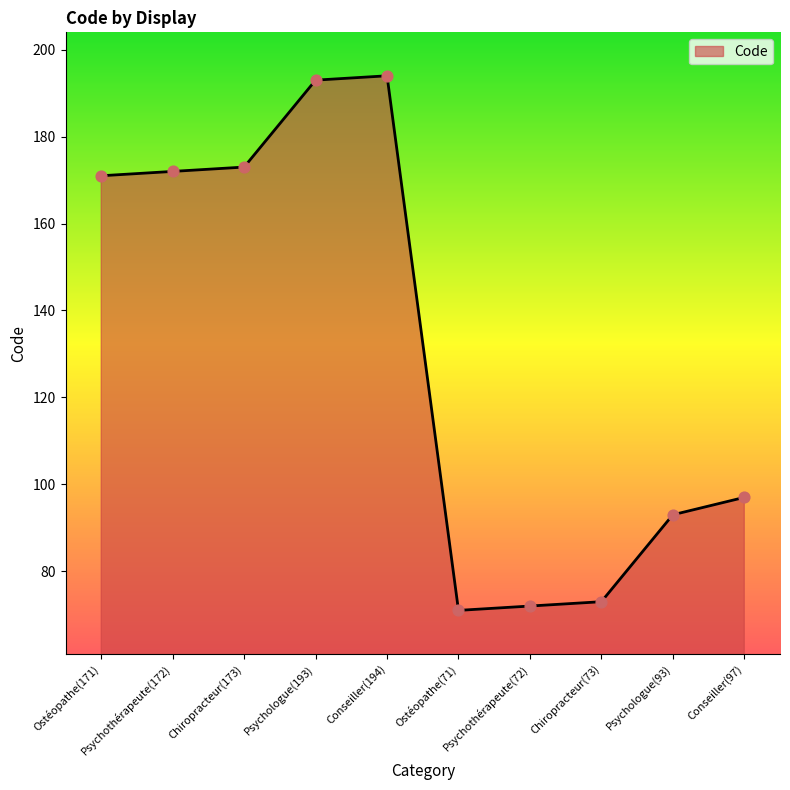

Which has a higher value, Psychothérapeute(172) or Conseiller(194)?

Conseiller(194)